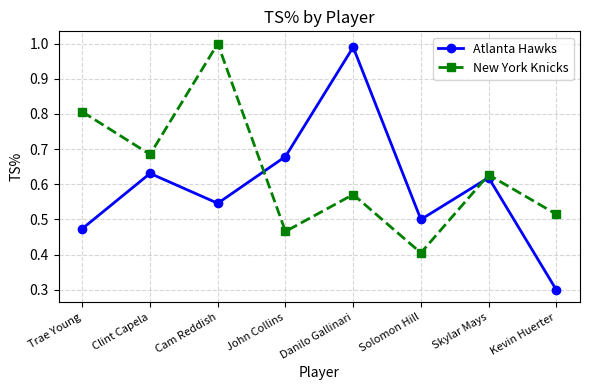

Between Trae Young and Danilo Gallinari, which series saw the biggest shift?

Atlanta Hawks